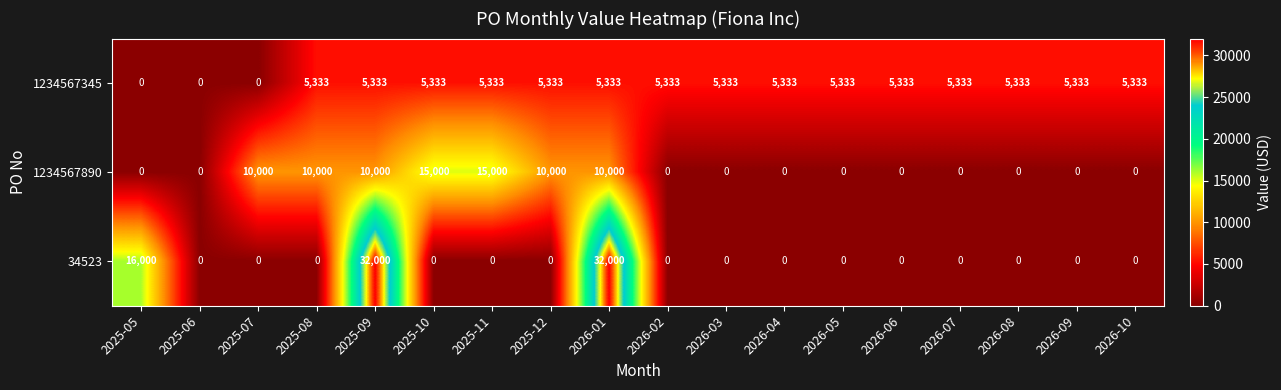

Read the 1234567345 value at 2025-08, to the nearest 50.

5350